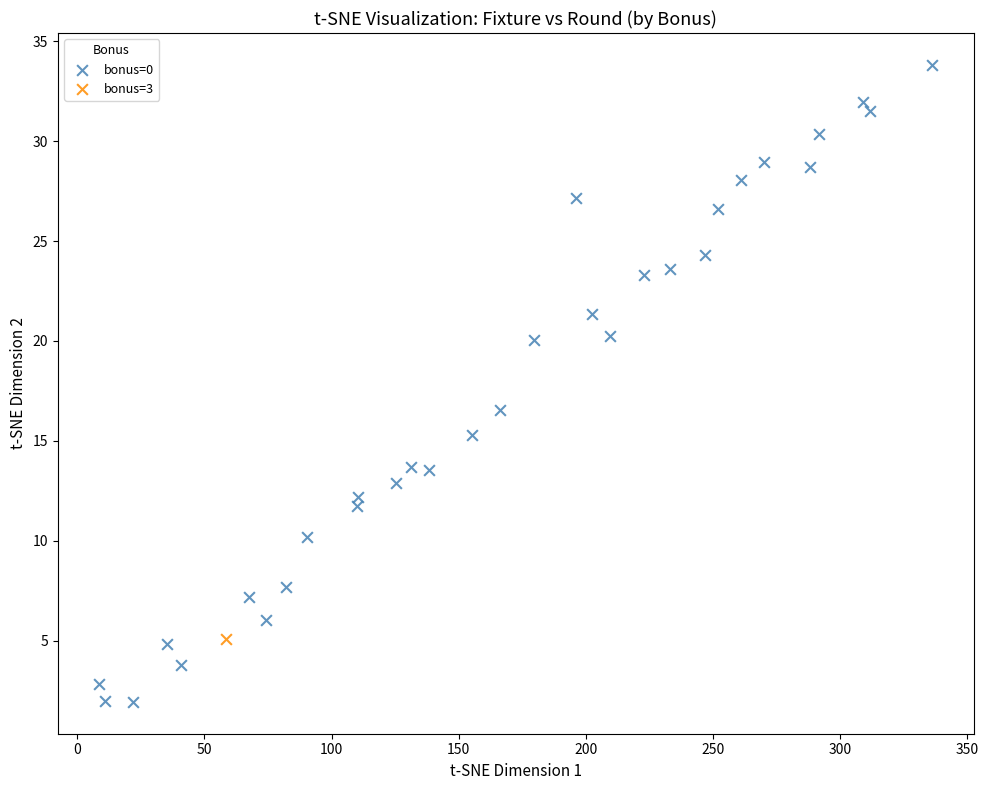

What are all the series names shown in the legend?

bonus=0, bonus=3